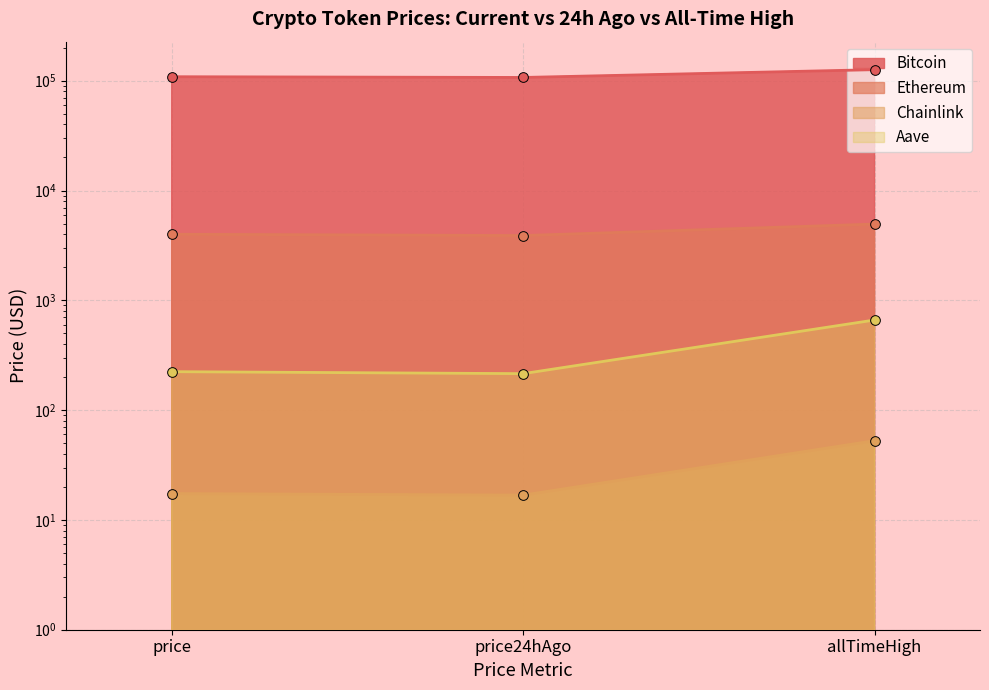

What is the label of the 1st point from the right?

allTimeHigh